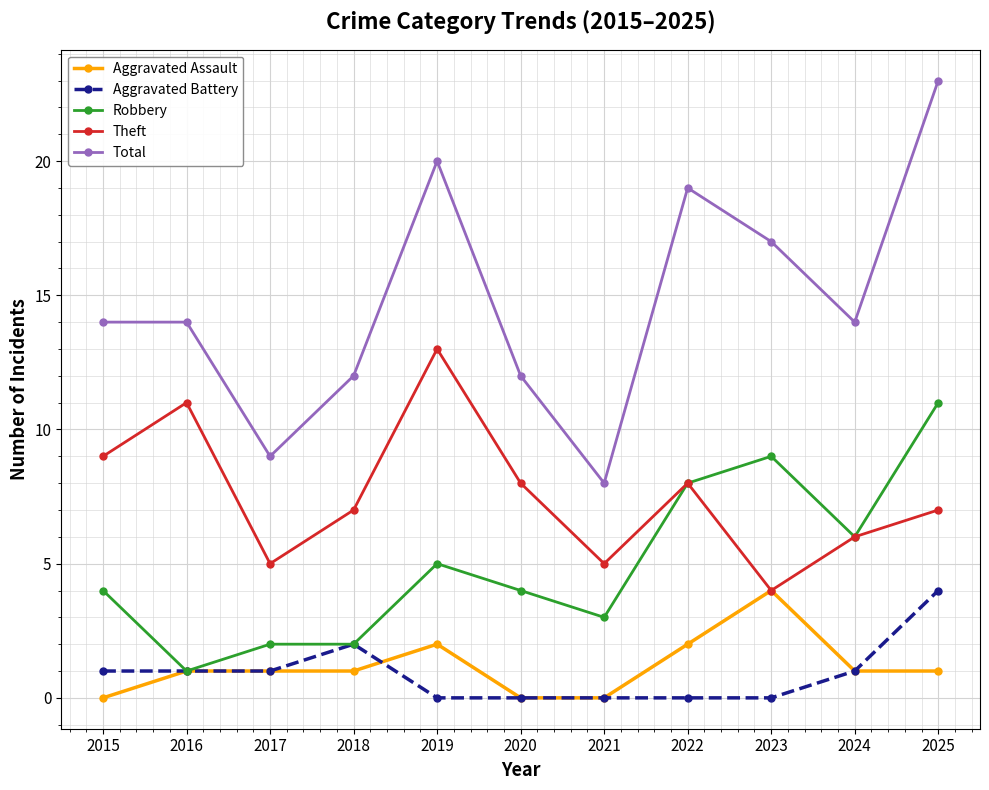

Is it true that Theft equals 3 at 2024?

False